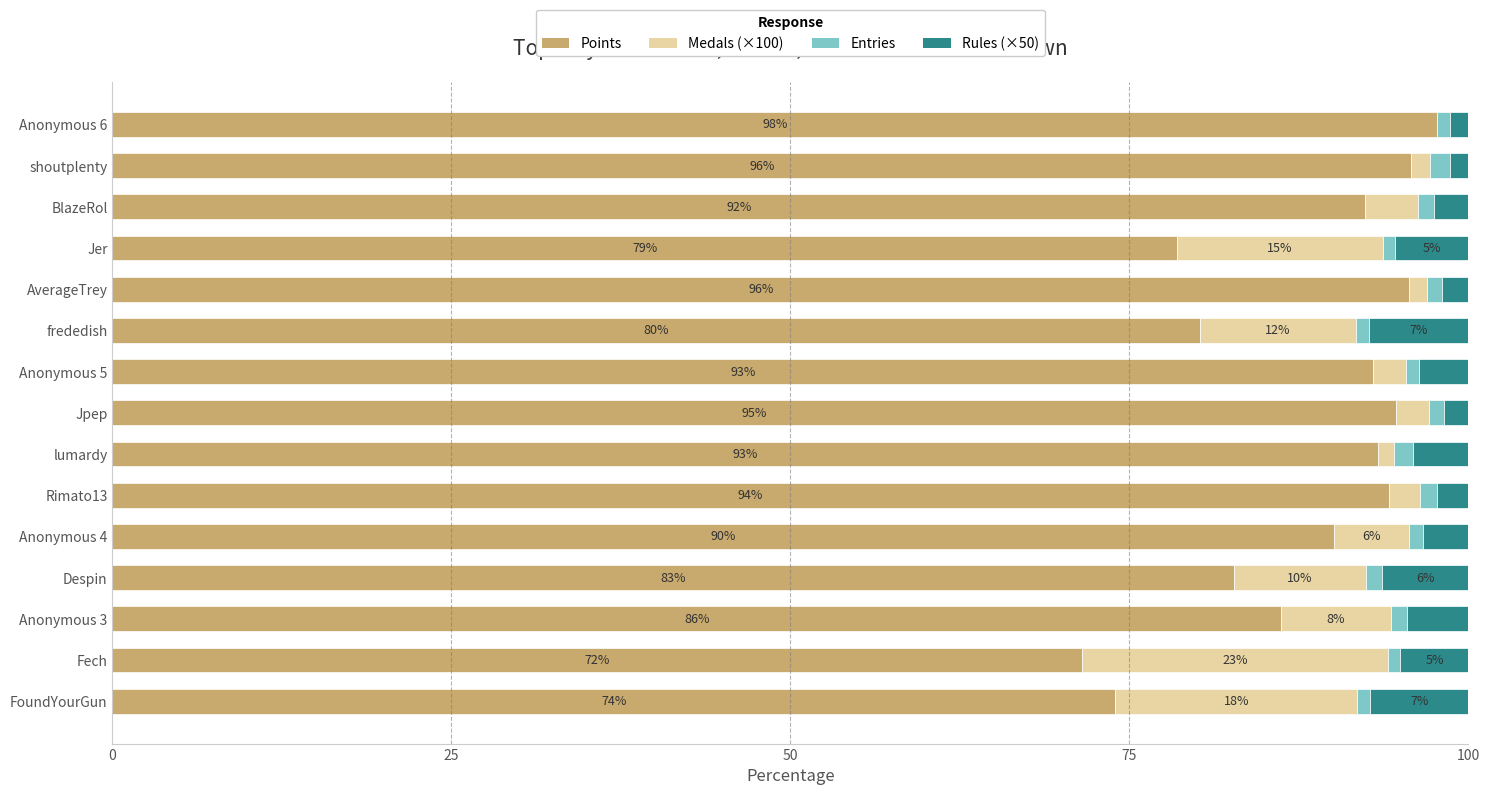

True or false: Points has a value of 36.5 at frededish.

False